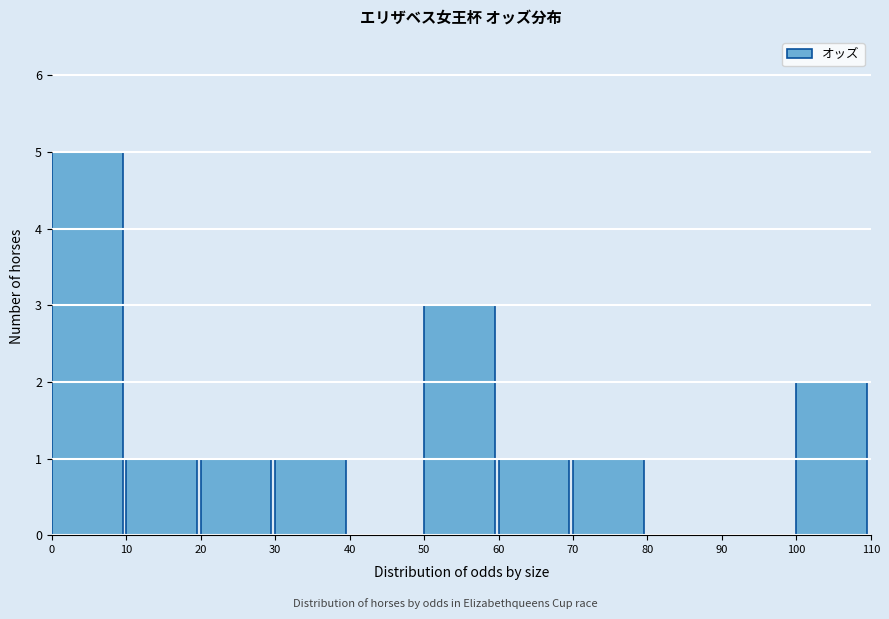

Which range on the x-axis has the tallest bar?

0 to 10